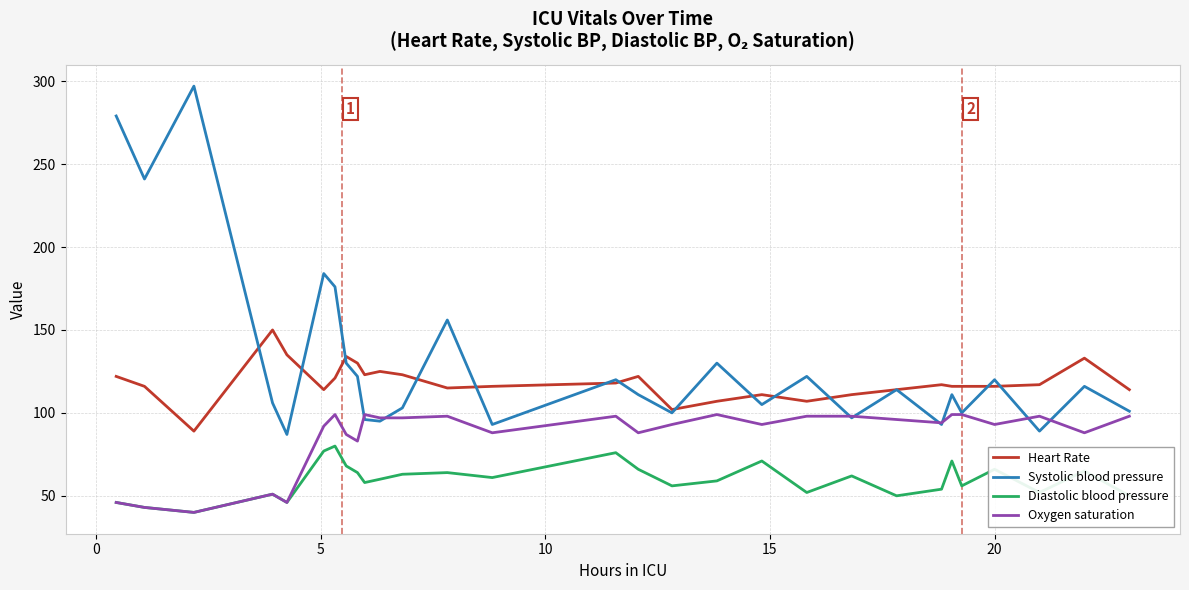

Rank the series by their average value, from lowest to highest.

Diastolic blood pressure, Oxygen saturation, Heart Rate, Systolic blood pressure